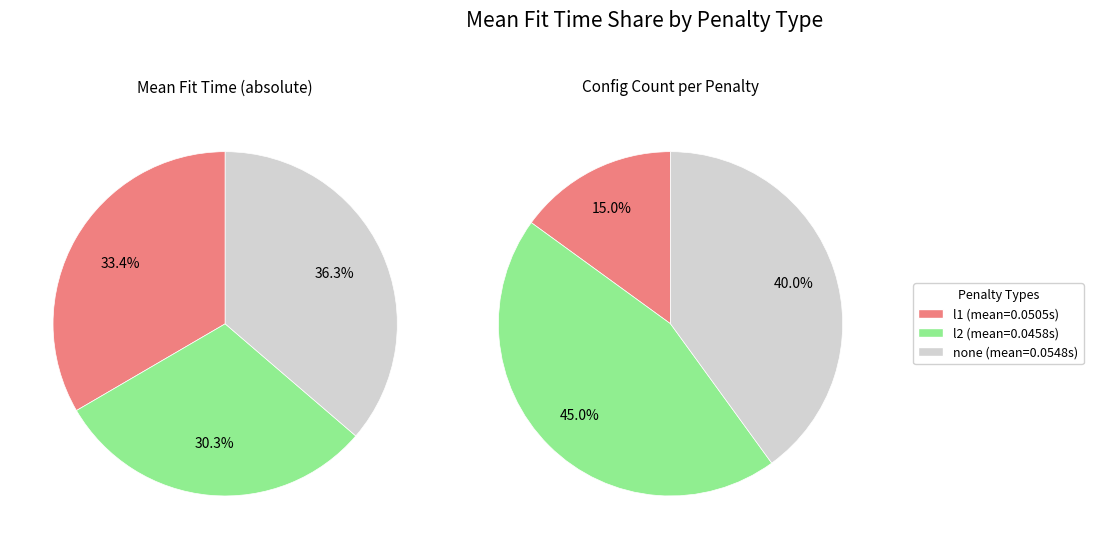

Is l1 the majority of the pie?

No